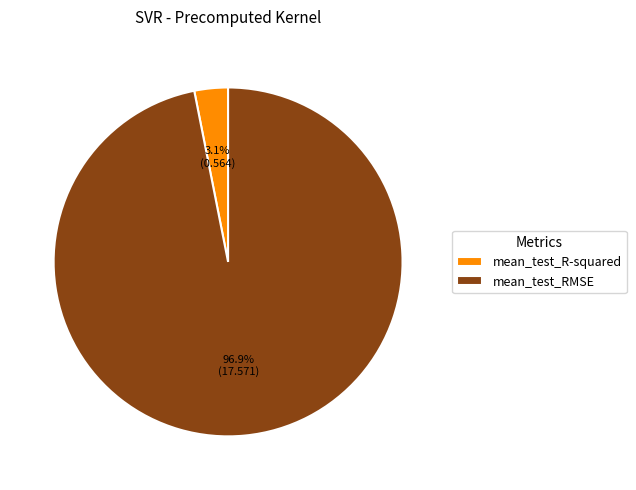

Count the number of slices in the pie.

2